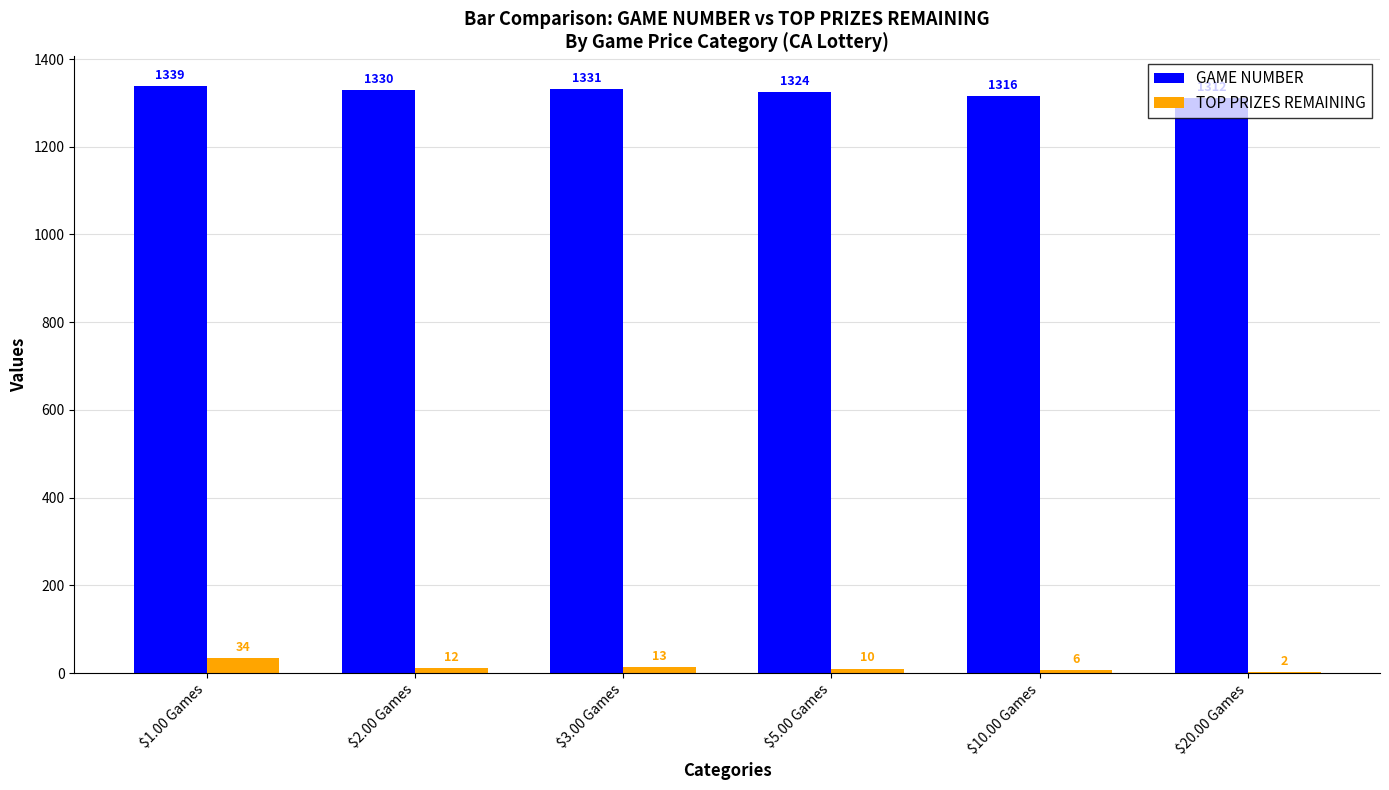

True or false: GAME NUMBER has a value of 1339 at $1.00 Games.

True